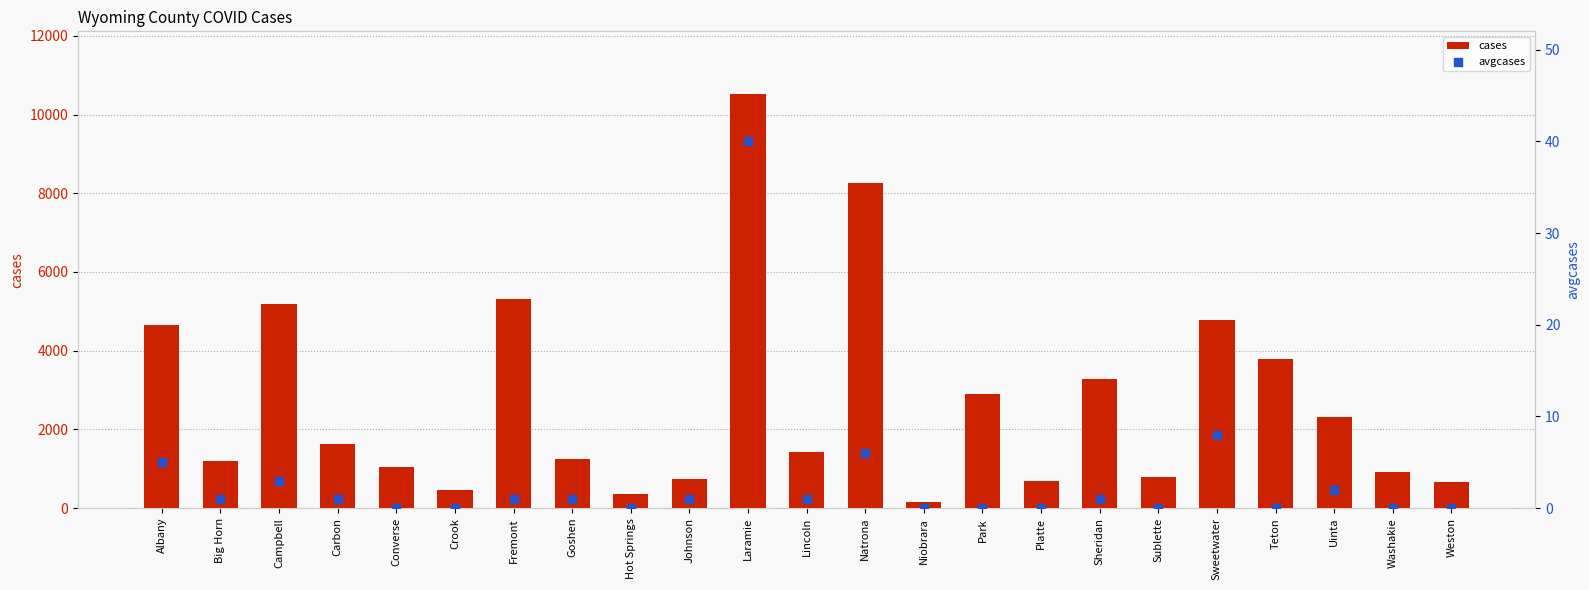

What is the total value across all series at Lincoln?

1432